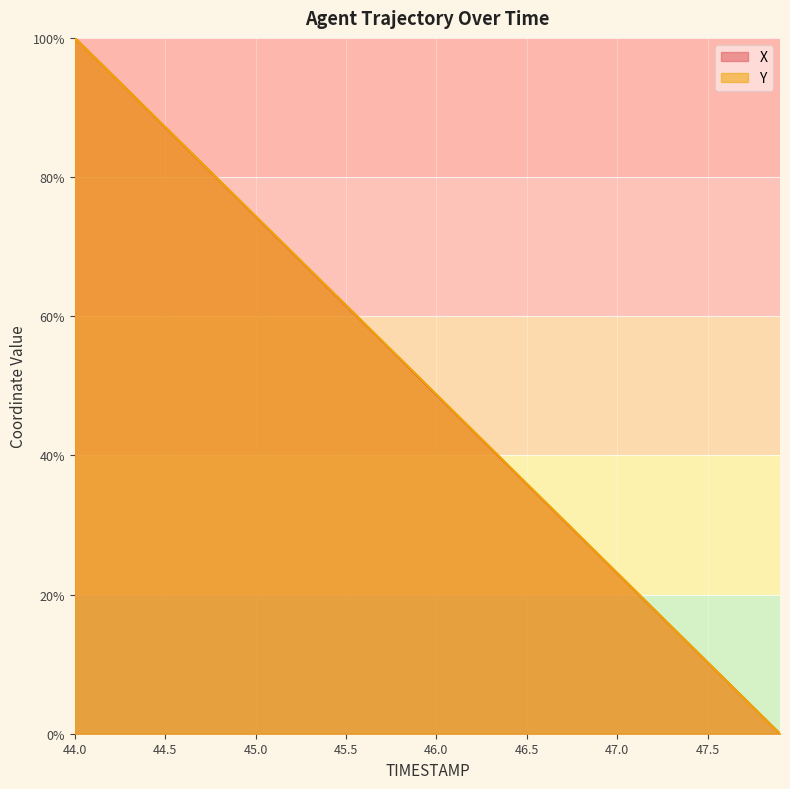

What value does the X series have at 44.5?

87.2